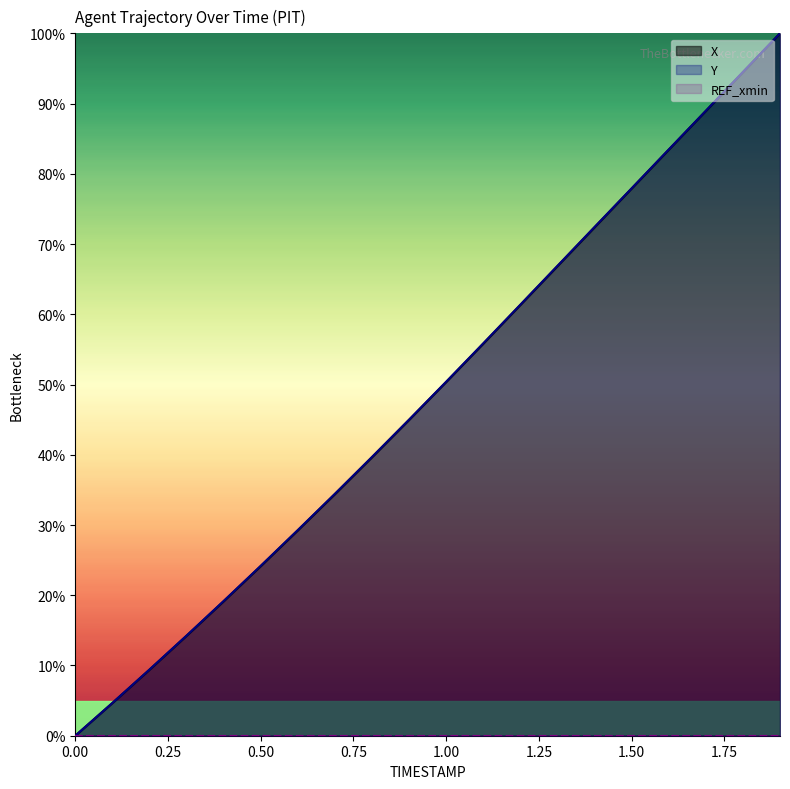

What is the label of the 16th point from the left?

1.5